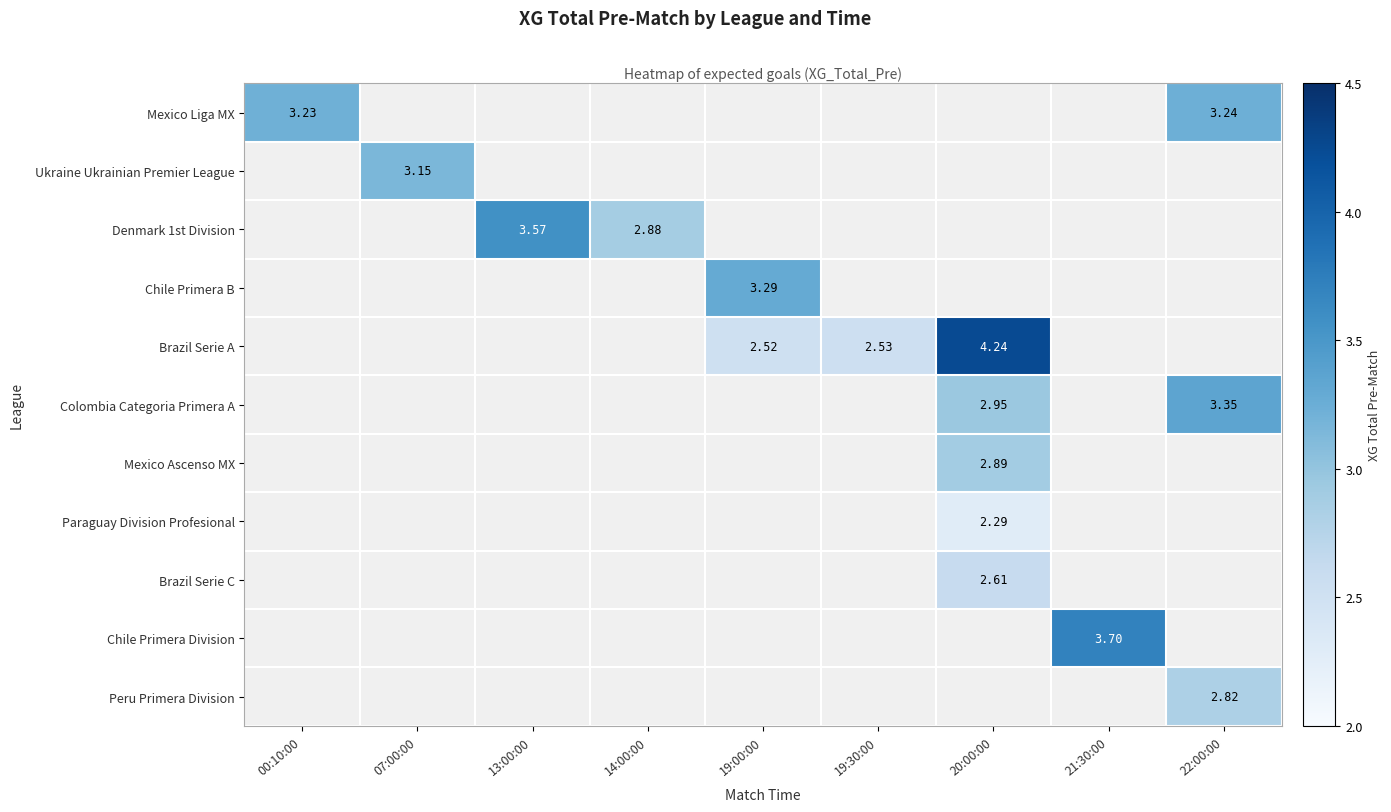

How many data points does each series have?

9